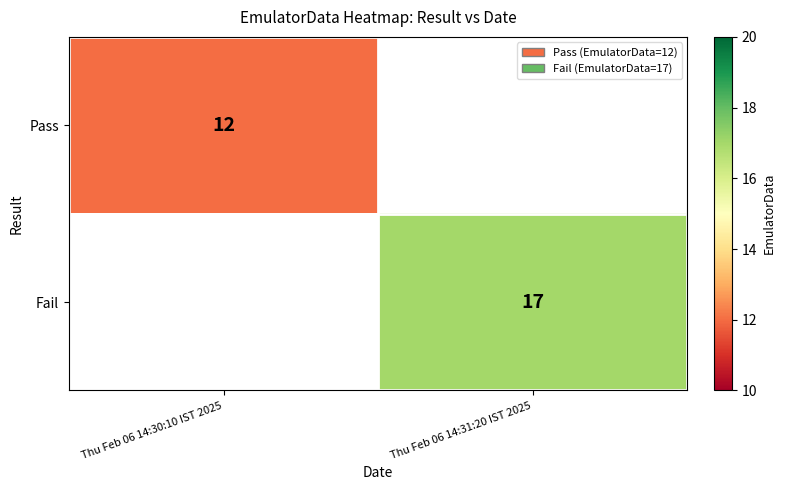

How many categories are shown in the chart?

2